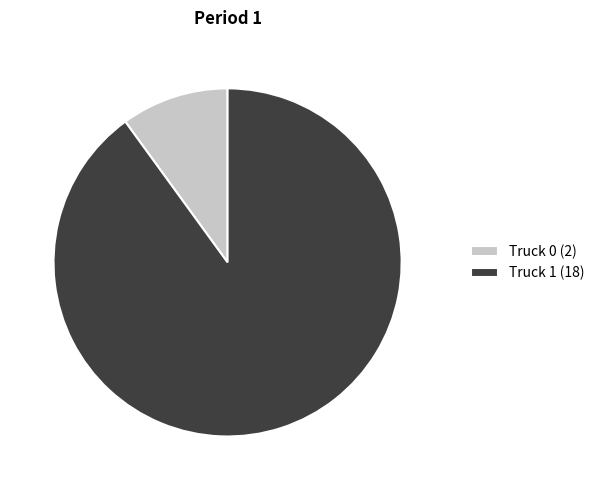

Rank the categories by value from highest to lowest.

Truck 1, Truck 0